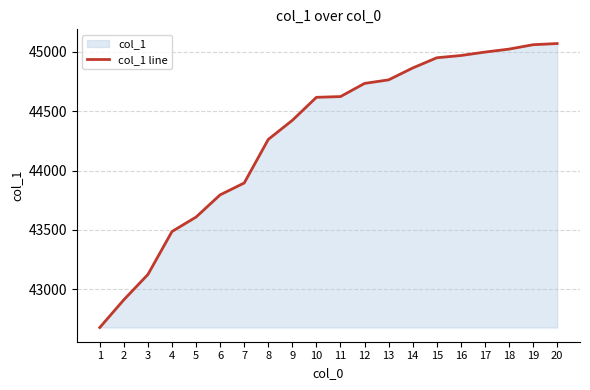

Reading right to left, extract all data points from this chart.

20=45070	19=45060	18=45023	17=44998	16=44969	15=44950	14=44864	13=44764	12=44734	11=44623	10=44617	9=44423	8=44262	7=43895	6=43795	5=43608	4=43486	3=43124	2=42911	1=42677